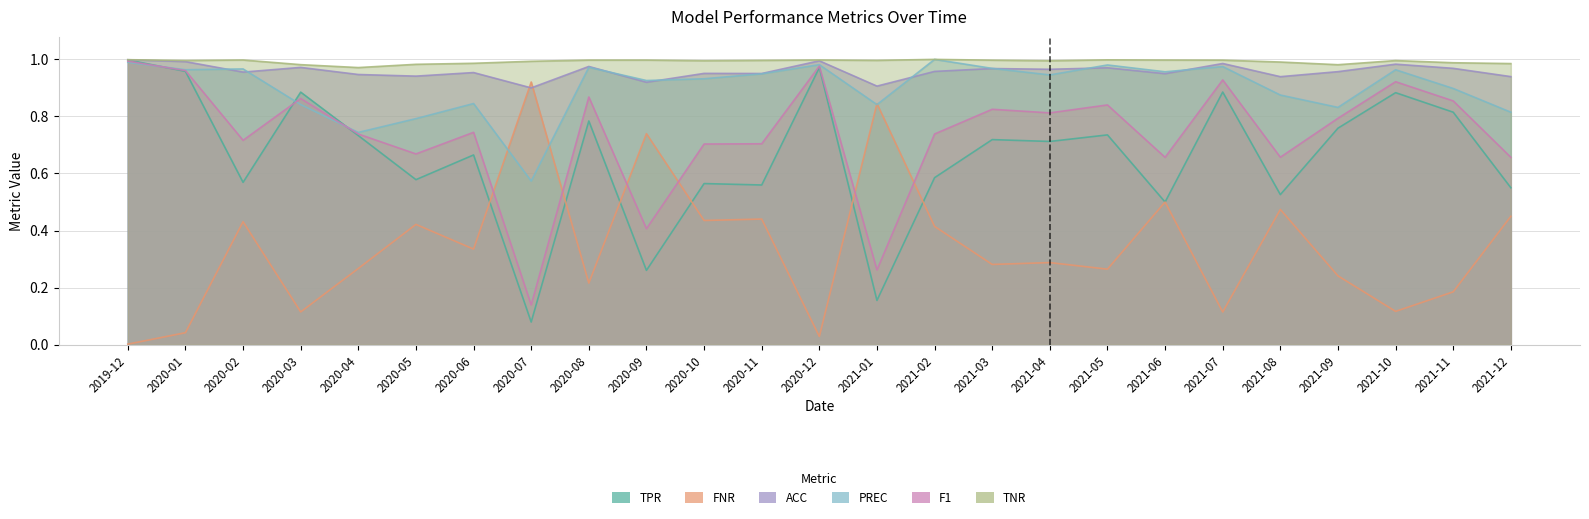

Rank the series by their maximum value, from lowest to highest.

FNR, F1, TPR, ACC, PREC, TNR